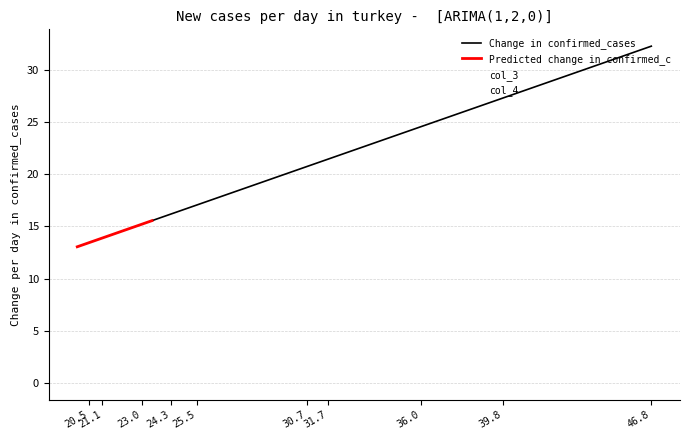

True or false: col_3 and col_2 cross at least once.

False